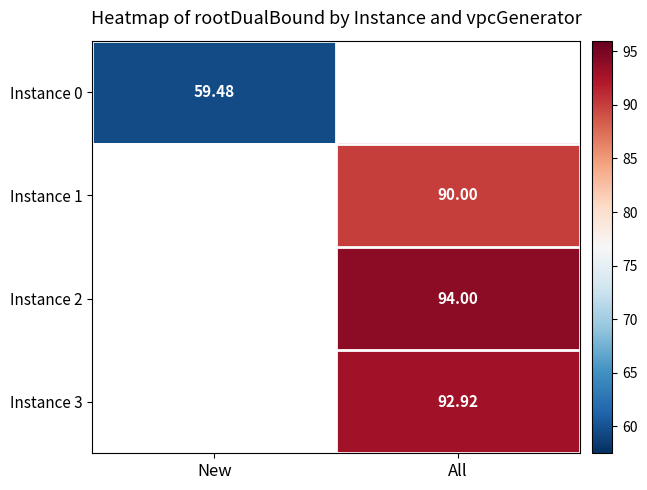

The value of Instance 2 at All is 40.5. True or false?

False